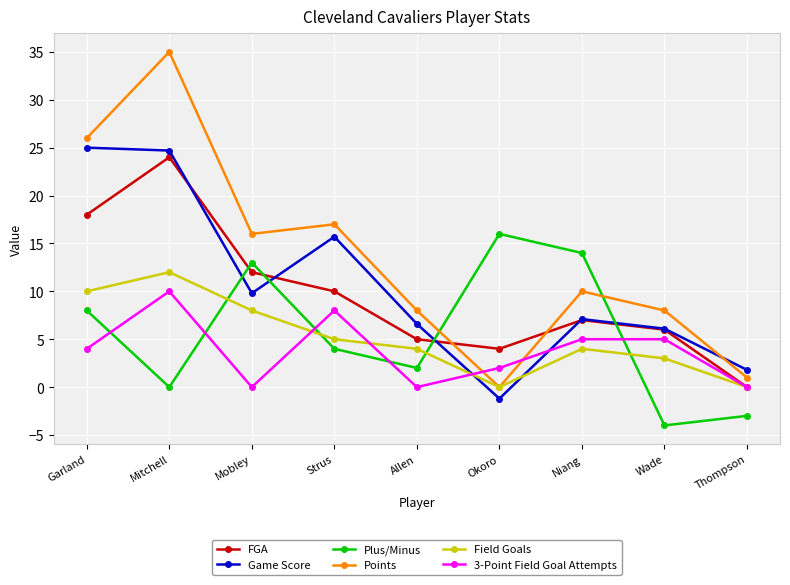

What is the average value of the FGA series?

9.6